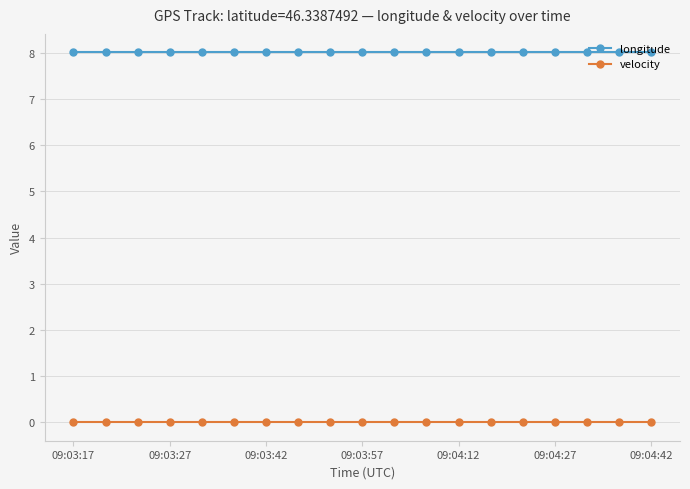

True or false: velocity and longitude intersect in this chart.

False